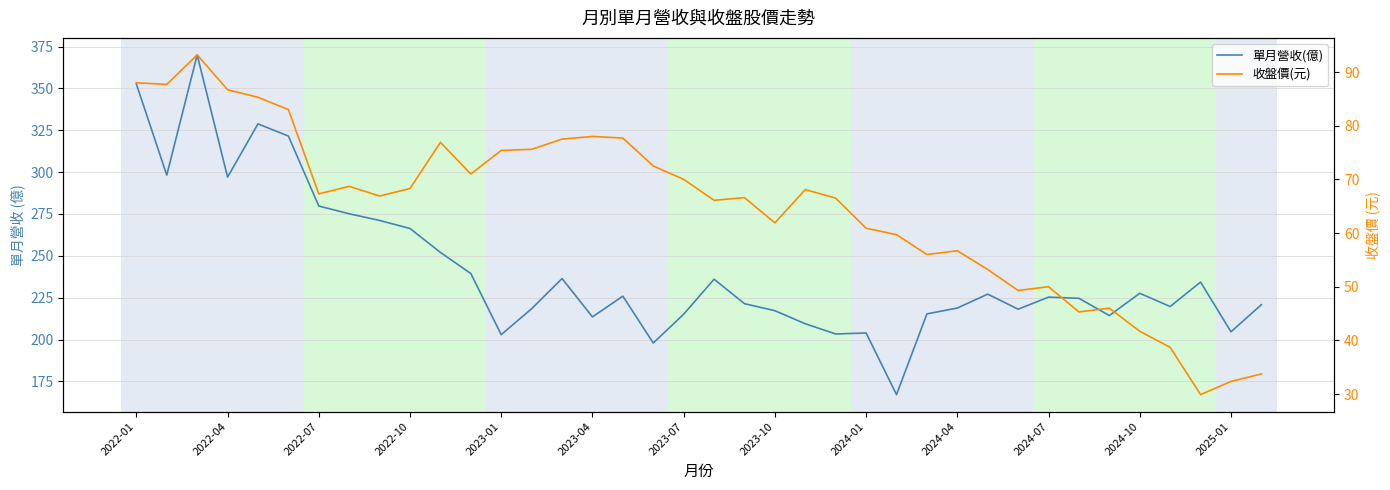

Is the value of 單月營收(億) at 2024-01 greater than the value of 收盤價(元) at 26?

Yes